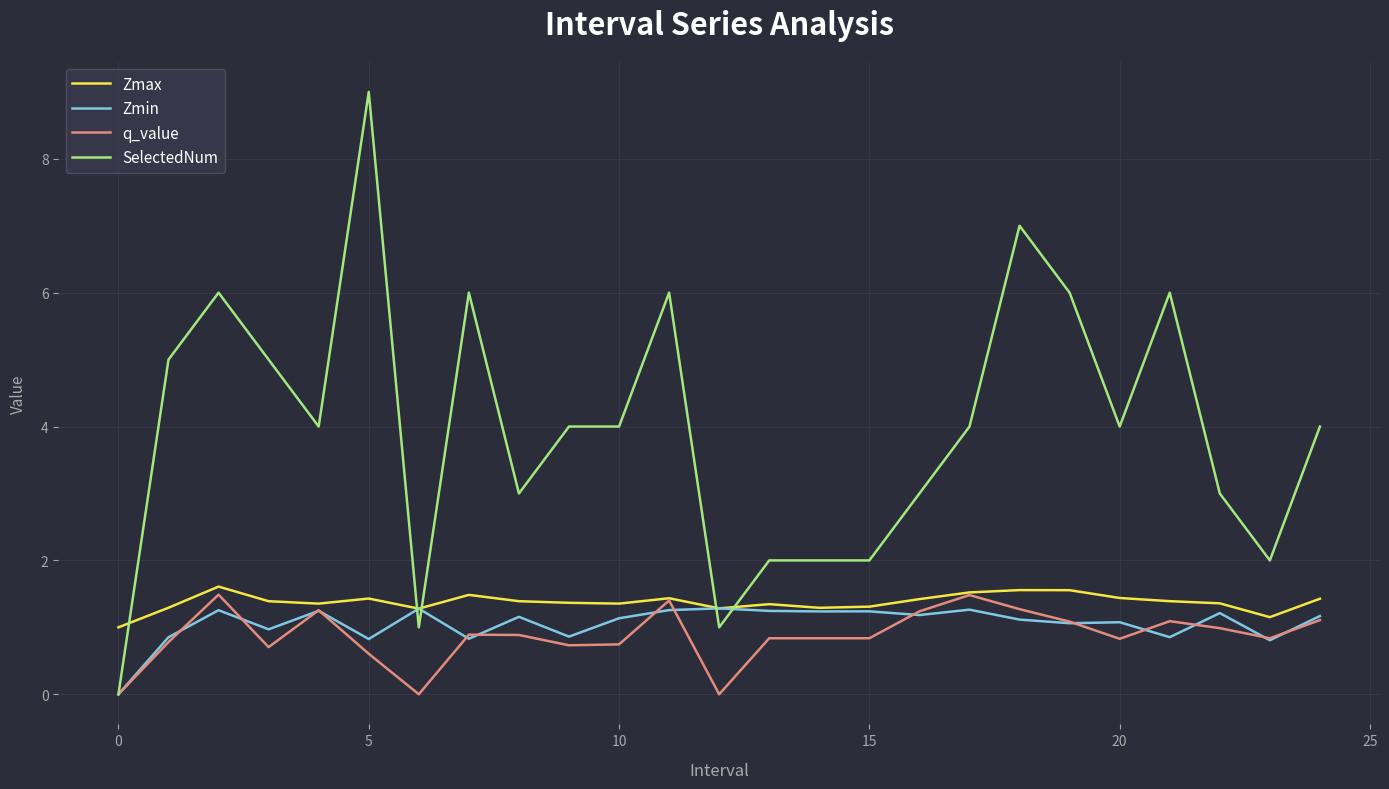

Does the chart display data point markers on the line(s)?

No